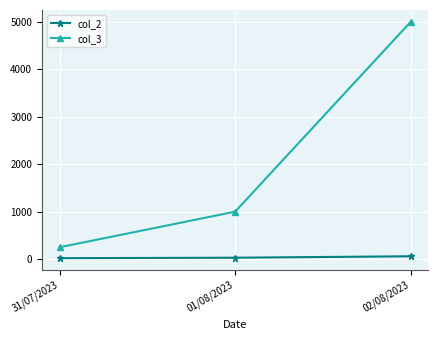

At which label does col_3 reach its peak?

02/08/2023